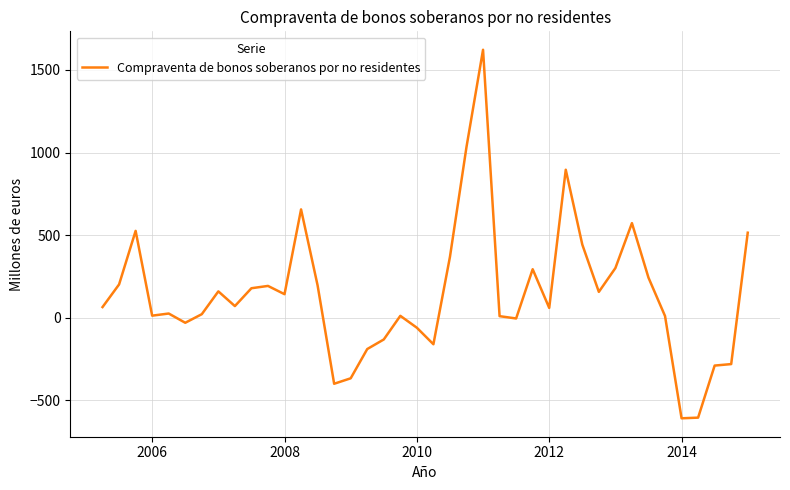

What is the greatest value displayed?

1622